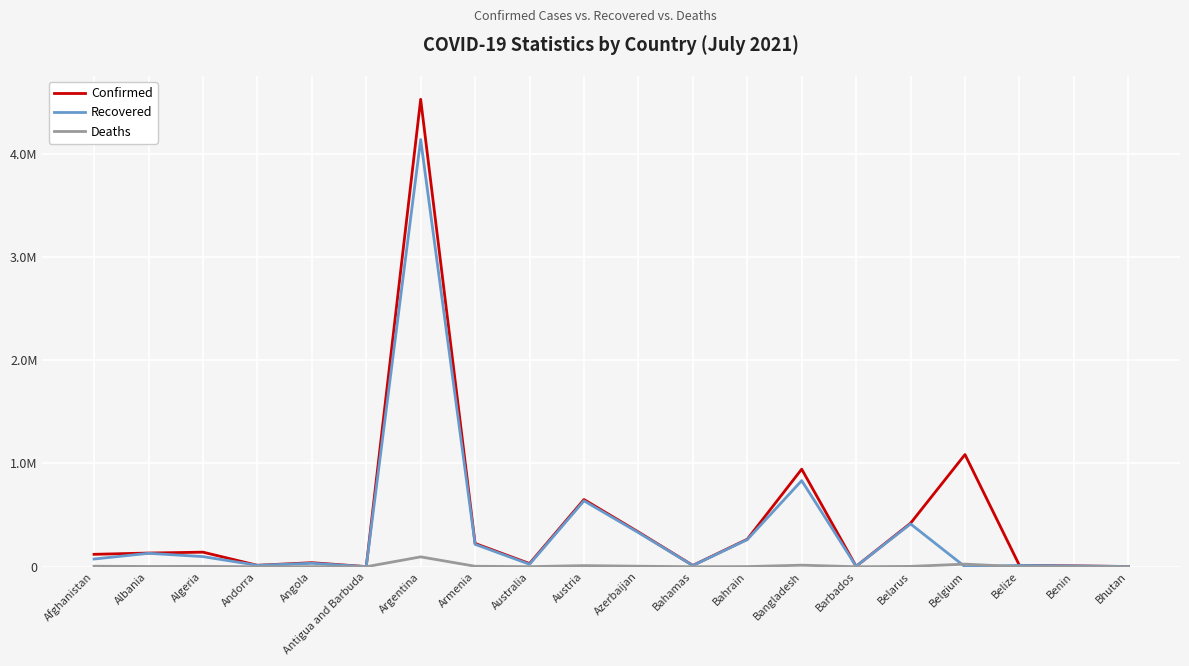

Reading right to left, list all the values displayed in this chart.

Confirmed: 2159	8199	13343	1086508	421350	4082	944917	266286	12735	336417	650737	30757	225553	4526473	1264	39172	13918	141007	132534	120216
Recovered: 1870	8000	12684	0	414460	3999	833897	262552	11603	330433	638319	23839	217131	4136824	1222	33514	13721	98031	130023	74480
Deaths: 1	104	330	25185	3185	47	15065	1358	246	4978	10709	910	4526	95594	42	910	127	3745	2456	4962